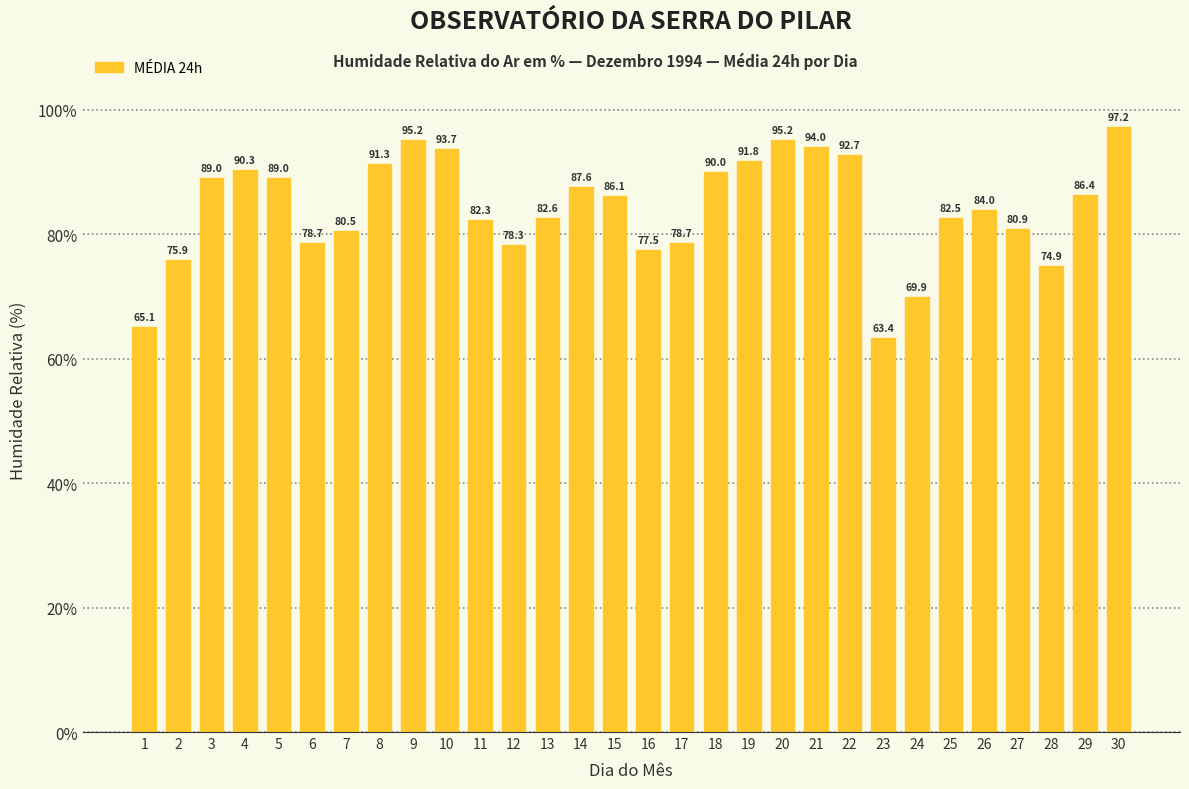

Is it true that the value at 20 is 95.2?

True